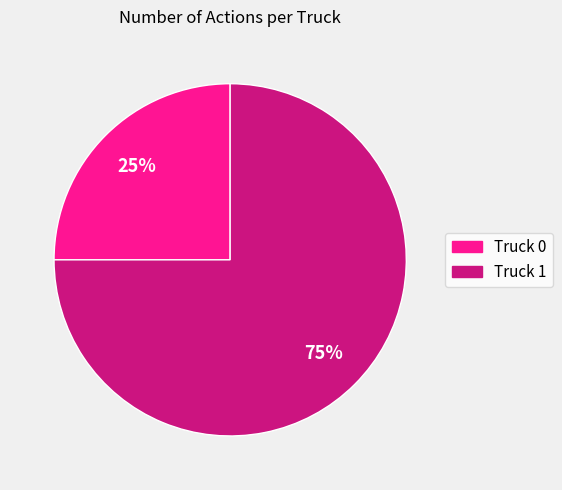

The Truck 0 slice represents 25% of the pie. True or false?

True